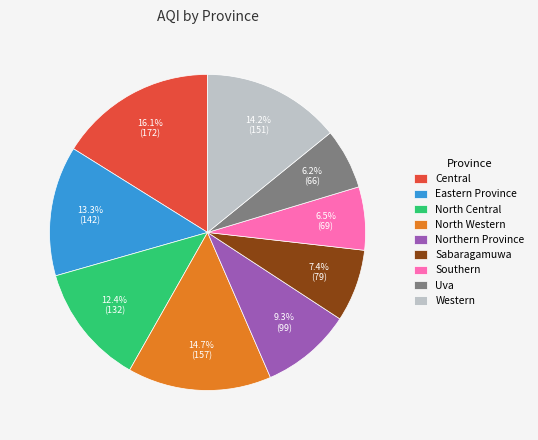

Which slice is the largest?

Central